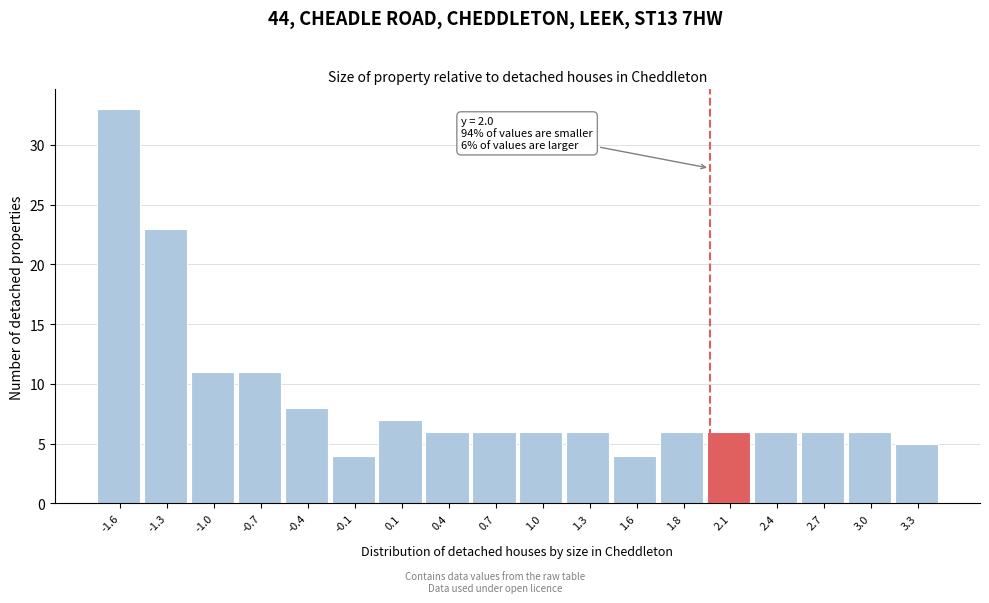

Over which range of the x-axis is the bar tallest?

-1.70 to -1.40